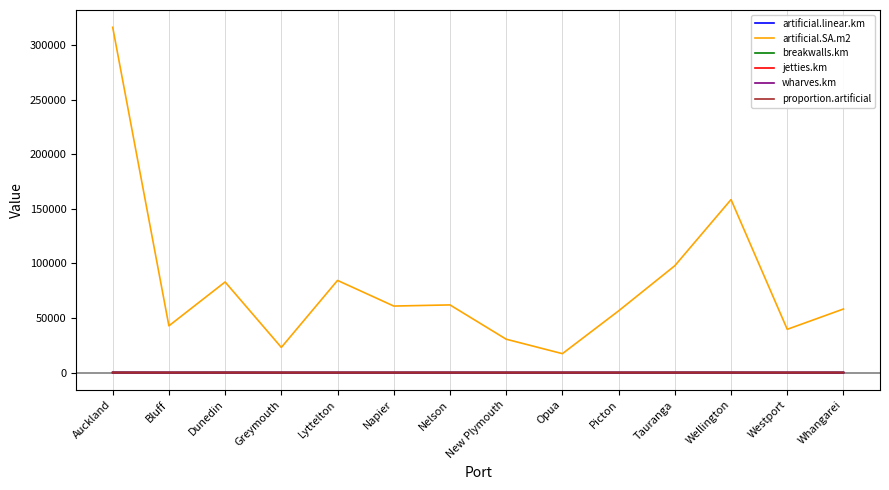

In breakwalls.km, how many points are higher than both neighbors (excluding endpoints)?

4